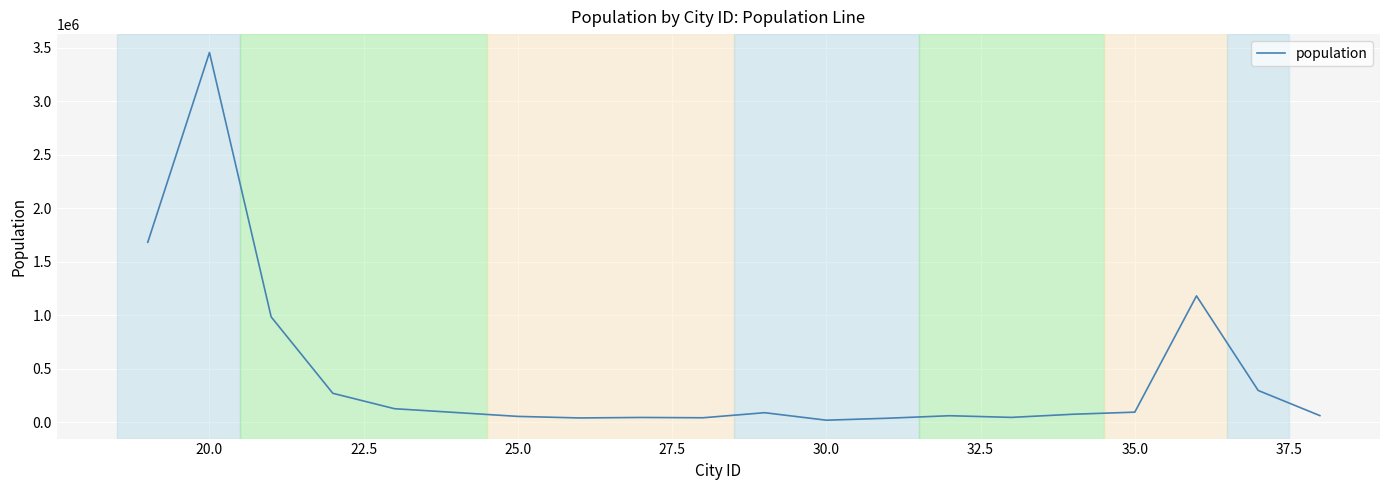

What is the maximum value shown in the chart?

3457794